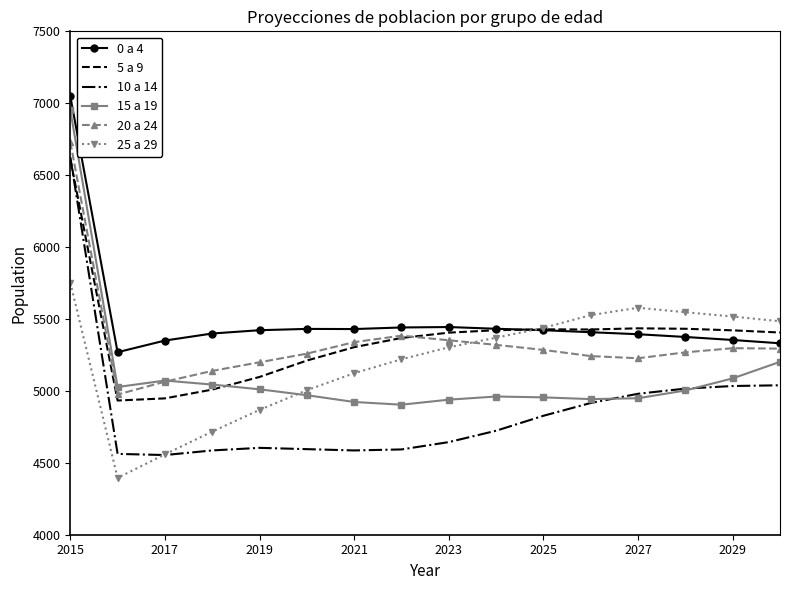

What is the smallest value displayed?

4395